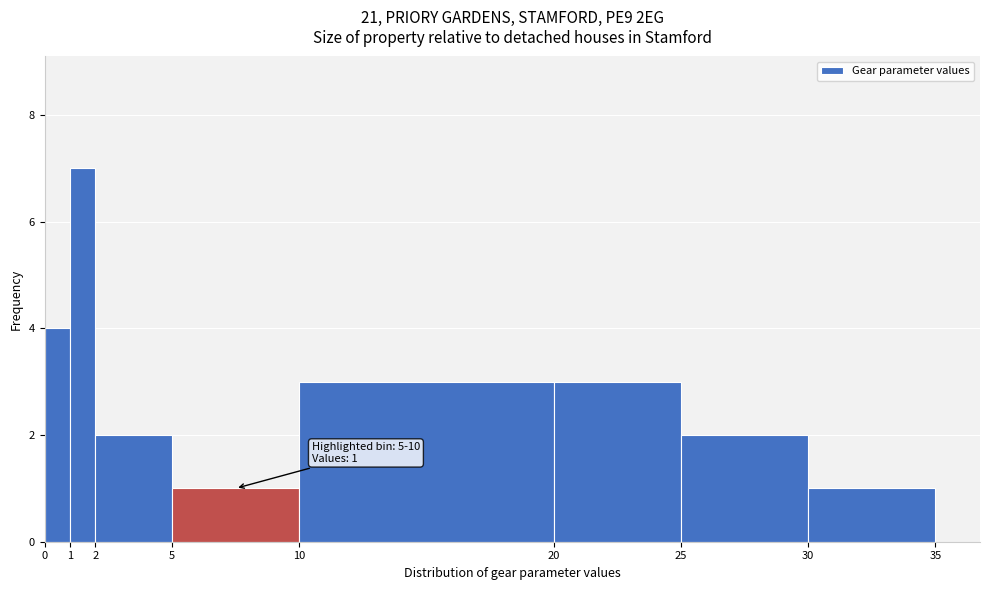

Over which range of the x-axis is the bar tallest?

1 to 2